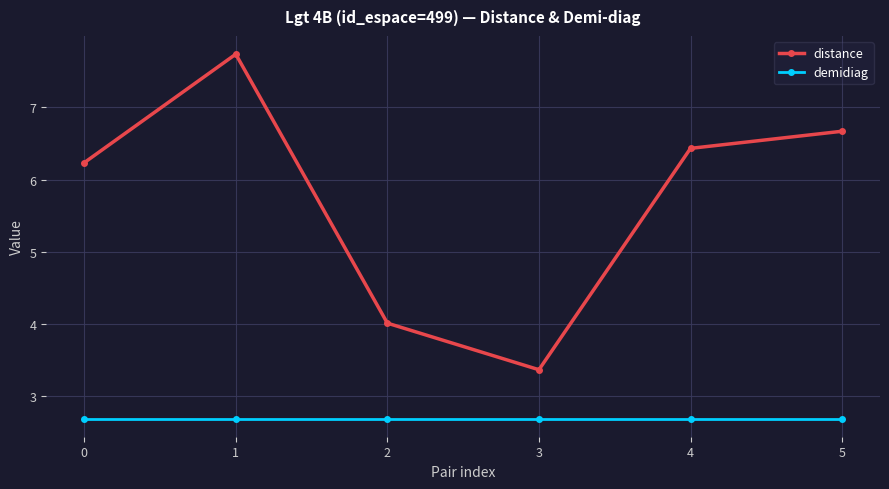

Reading right to left, extract all data points from this chart.

distance: 6.7	6.4	3.4	4.0	7.7	6.2
demidiag: 2.7	2.7	2.7	2.7	2.7	2.7